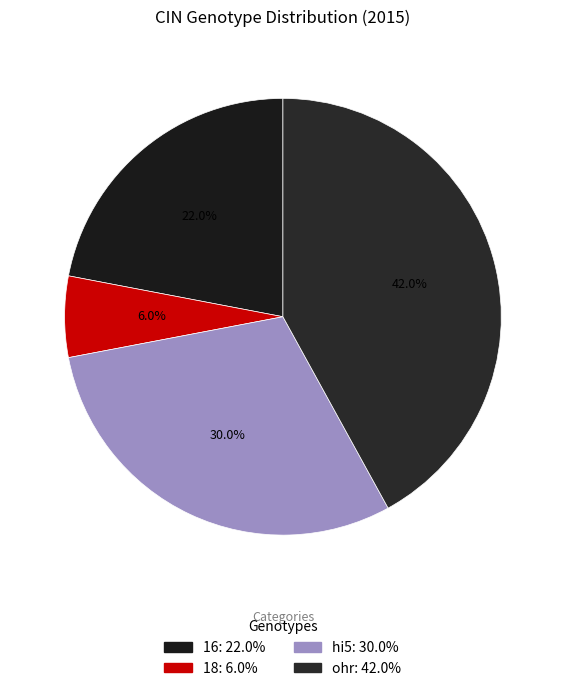

Which category has the biggest portion of the pie?

ohr